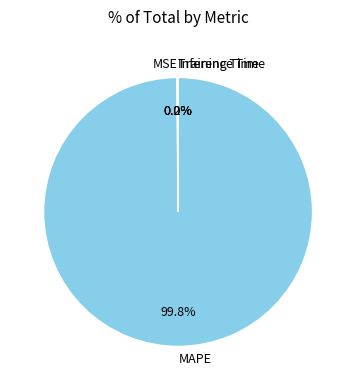

Is there a majority slice in this chart?

Yes